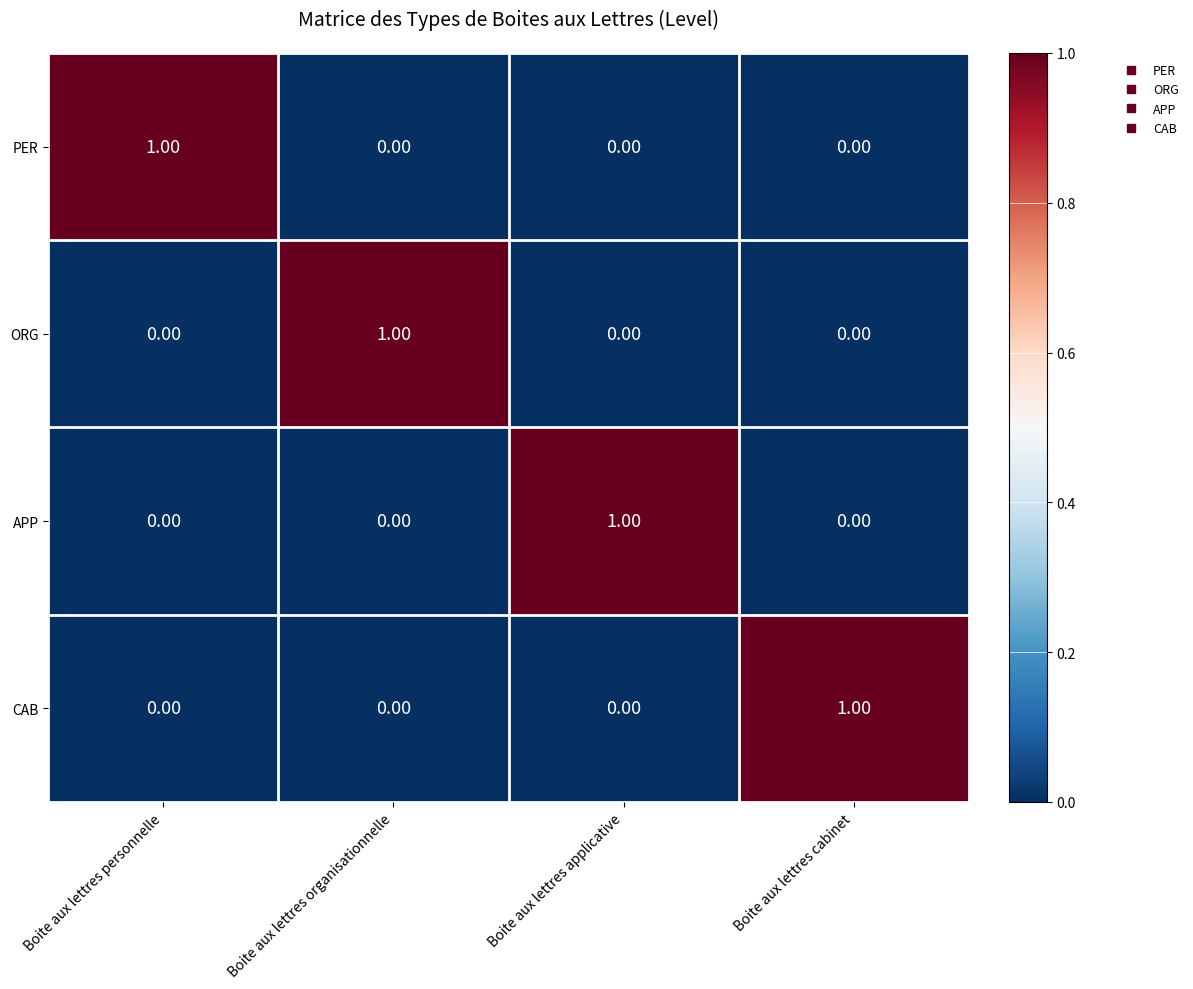

Is the value of CAB at Boite aux lettres cabinet greater than the value of ORG at Boite aux lettres applicative?

Yes